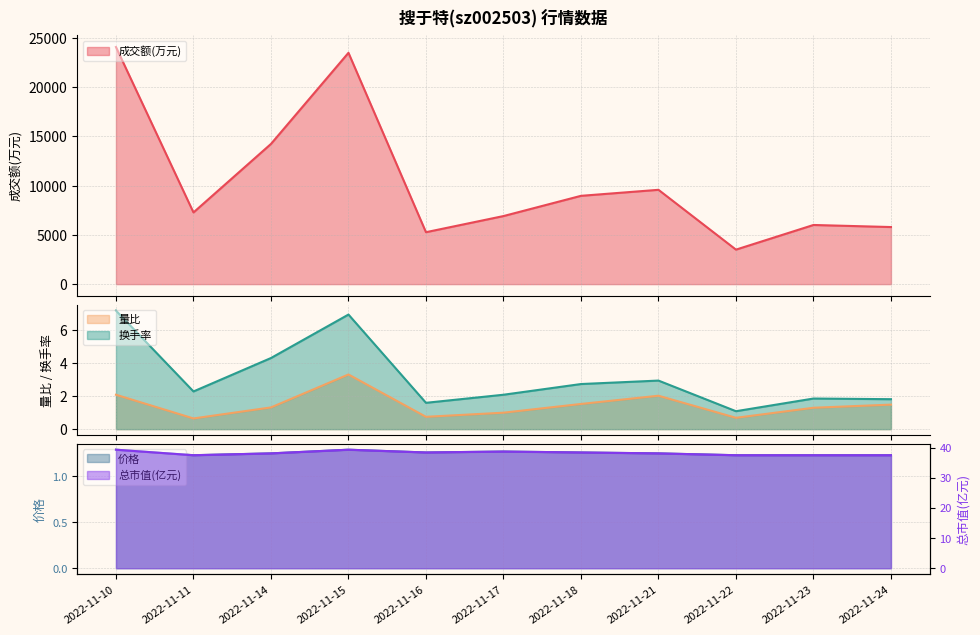

List the labels in order of 换手率 value, largest first.

2022-11-10, 2022-11-15, 2022-11-14, 2022-11-21, 2022-11-18, 2022-11-11, 2022-11-17, 2022-11-23, 2022-11-24, 2022-11-16, 2022-11-22